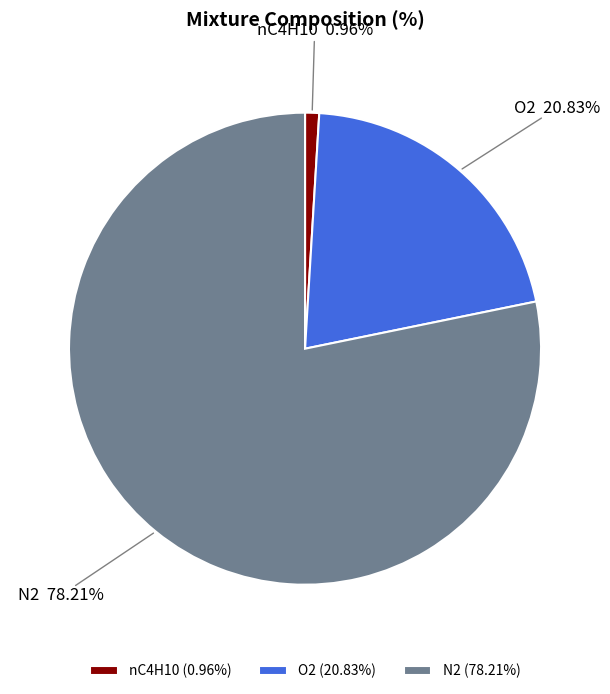

Approximately how many times larger is the value at O2 compared to N2?

0.3